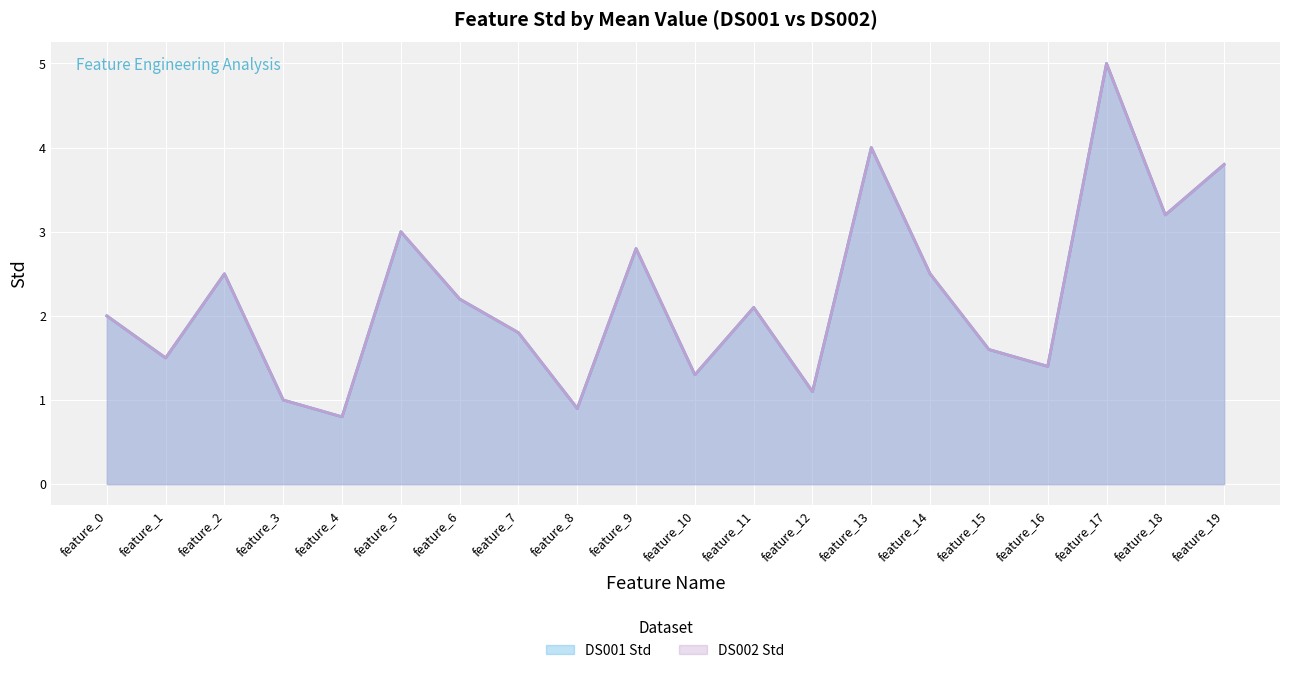

Reading left to right, extract all data points from this chart.

DS001 Std: feature_0=2.0	feature_1=1.5	feature_2=2.5	feature_3=1.0	feature_4=0.8	feature_5=3.0	feature_6=2.2	feature_7=1.8	feature_8=0.9	feature_9=2.8	feature_10=1.3	feature_11=2.1	feature_12=1.1	feature_13=4.0	feature_14=2.5	feature_15=1.6	feature_16=1.4	feature_17=5.0	feature_18=3.2	feature_19=3.8
DS002 Std: feature_0=2.0	feature_1=1.5	feature_2=2.5	feature_3=1.0	feature_4=0.8	feature_5=3.0	feature_6=2.2	feature_7=1.8	feature_8=0.9	feature_9=2.8	feature_10=1.3	feature_11=2.1	feature_12=1.1	feature_13=4.0	feature_14=2.5	feature_15=1.6	feature_16=1.4	feature_17=5.0	feature_18=3.2	feature_19=3.8